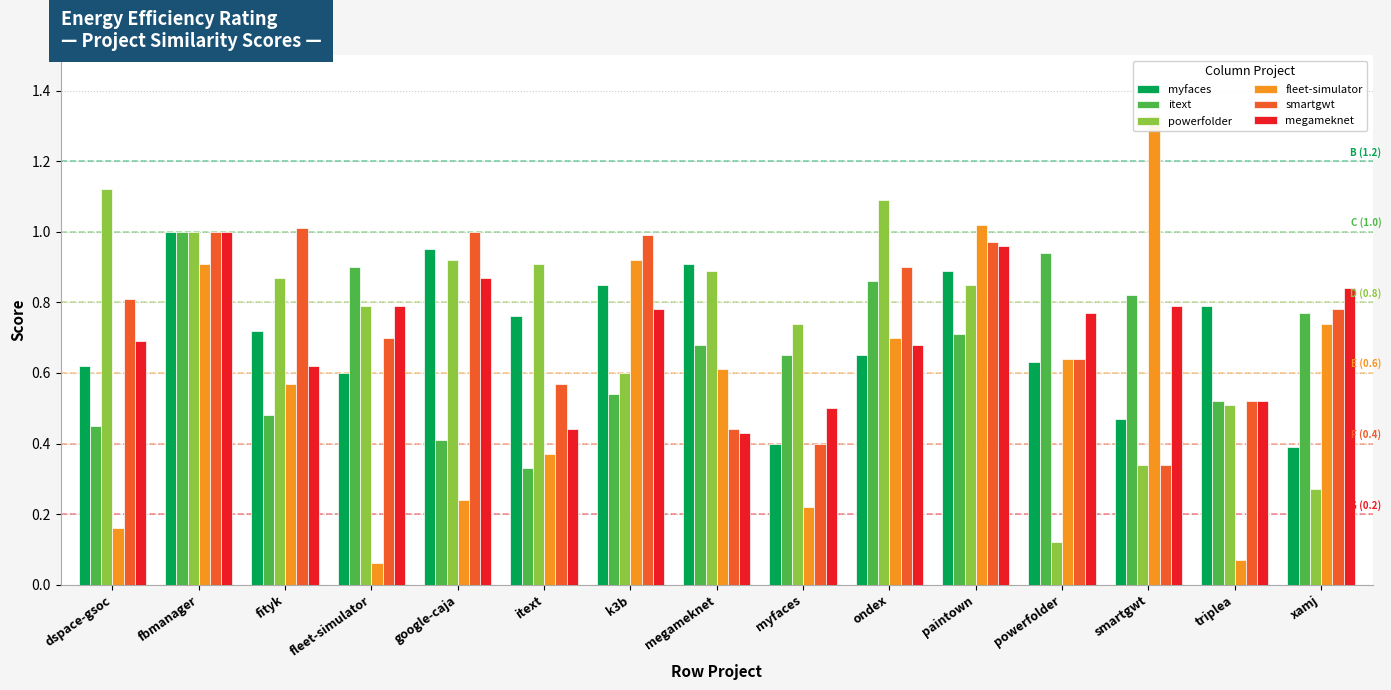

Reading right to left, extract all data points from this chart.

myfaces: 0.4	0.8	0.5	0.6	0.9	0.7	0.4	0.9	0.8	0.8	0.9	0.6	0.7	1.0	0.6
itext: 0.8	0.5	0.8	0.9	0.7	0.9	0.7	0.7	0.5	0.3	0.4	0.9	0.5	1.0	0.5
powerfolder: 0.3	0.5	0.3	0.1	0.8	1.1	0.7	0.9	0.6	0.9	0.9	0.8	0.9	1.0	1.1
fleet-simulator: 0.7	0.1	1.3	0.6	1.0	0.7	0.2	0.6	0.9	0.4	0.2	0.1	0.6	0.9	0.2
smartgwt: 0.8	0.5	0.3	0.6	1.0	0.9	0.4	0.4	1.0	0.6	1.0	0.7	1.0	1.0	0.8
megameknet: 0.8	0.5	0.8	0.8	1.0	0.7	0.5	0.4	0.8	0.4	0.9	0.8	0.6	1.0	0.7